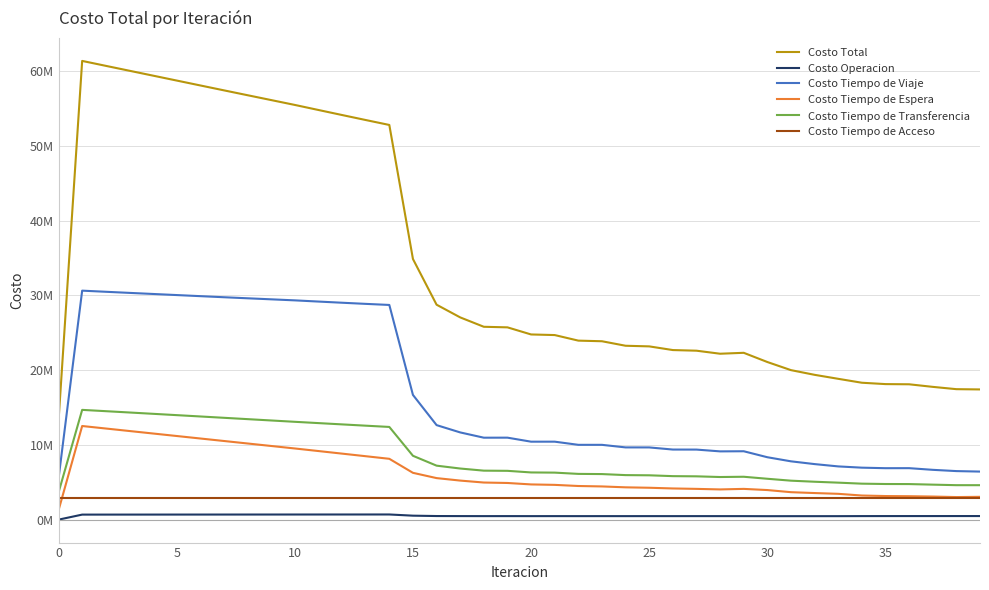

List the series in order of their peak value, lowest first.

Costo Operacion, Costo Tiempo de Acceso, Costo Tiempo de Espera, Costo Tiempo de Transferencia, Costo Tiempo de Viaje, Costo Total